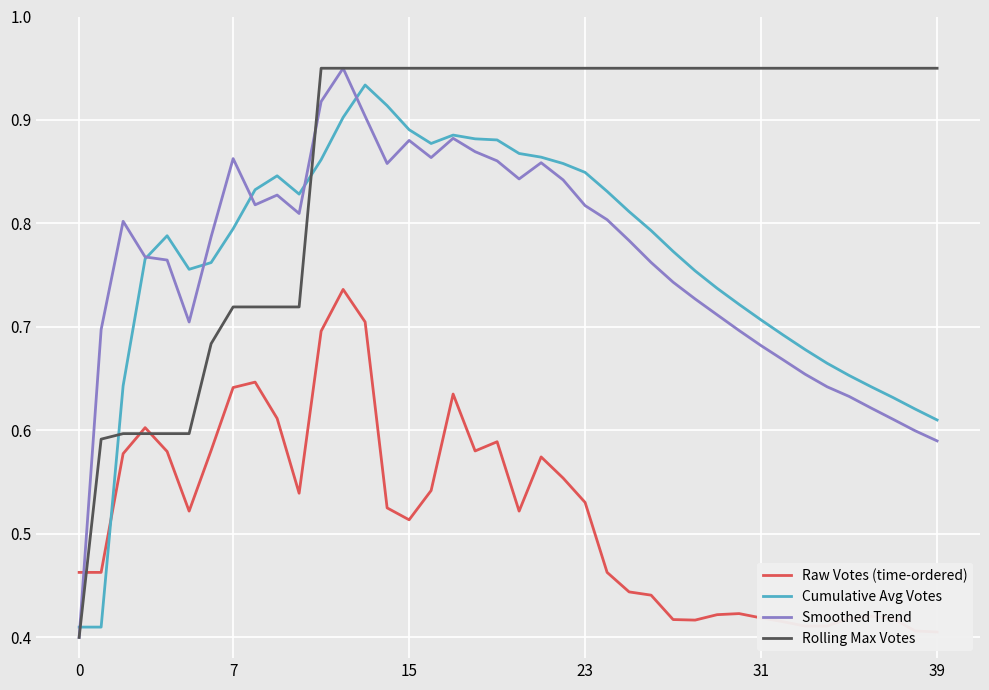

Is it true that Rolling Max Votes equals 1.0 at 24?

True